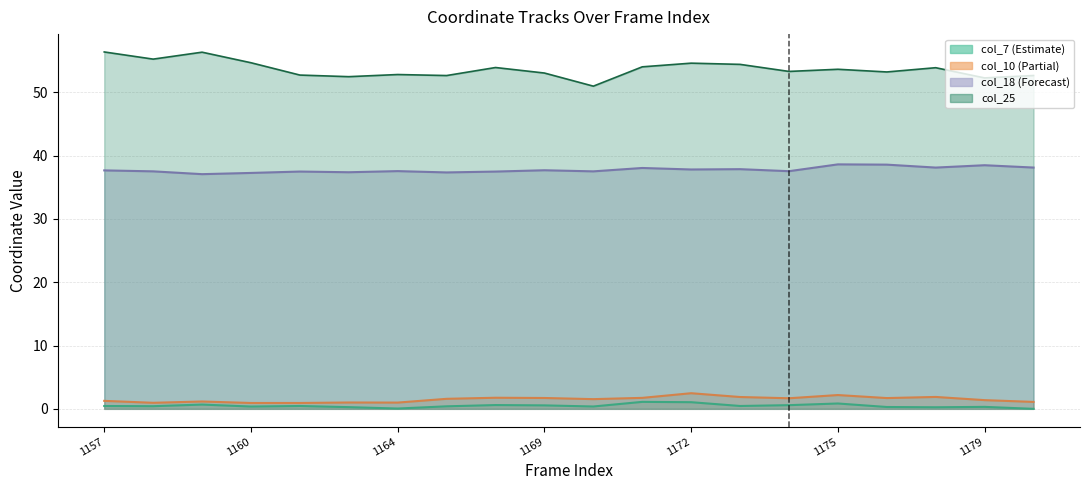

What is the difference between the col_10 values at 1159 and 1158?

0.2